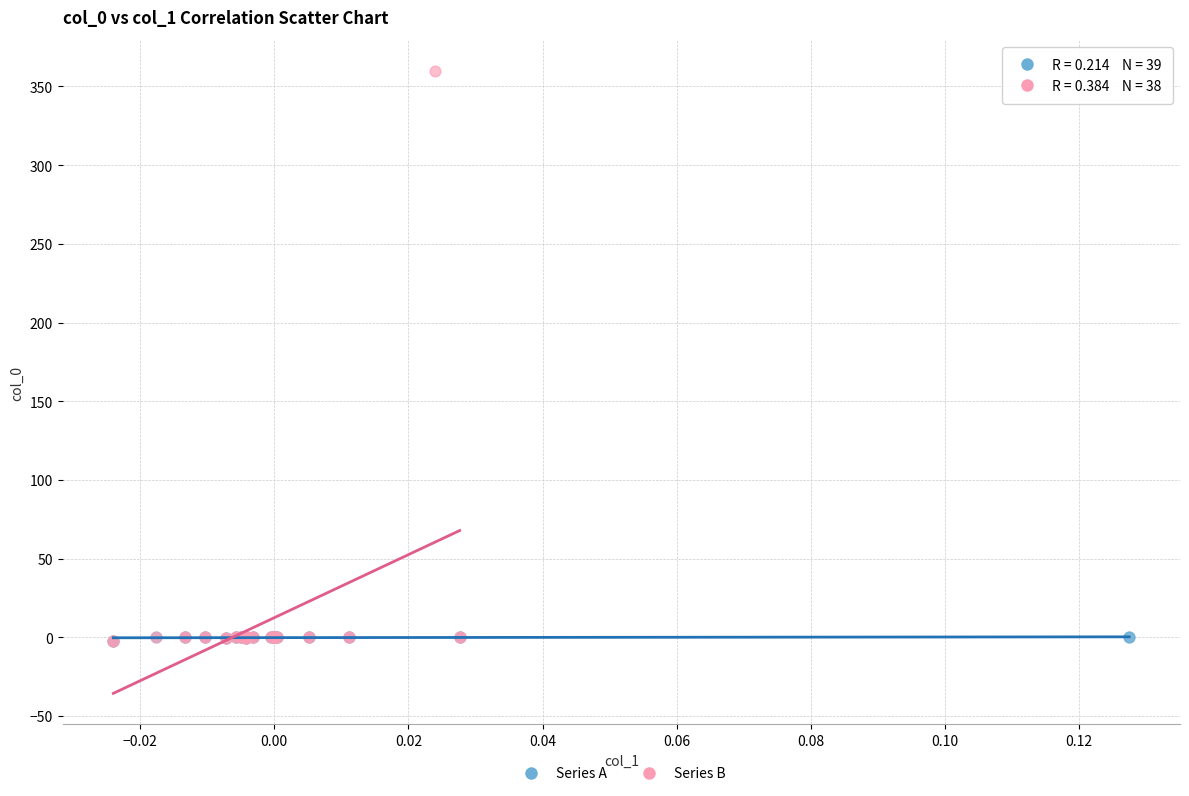

Which series contains the highest Y value?

Series B